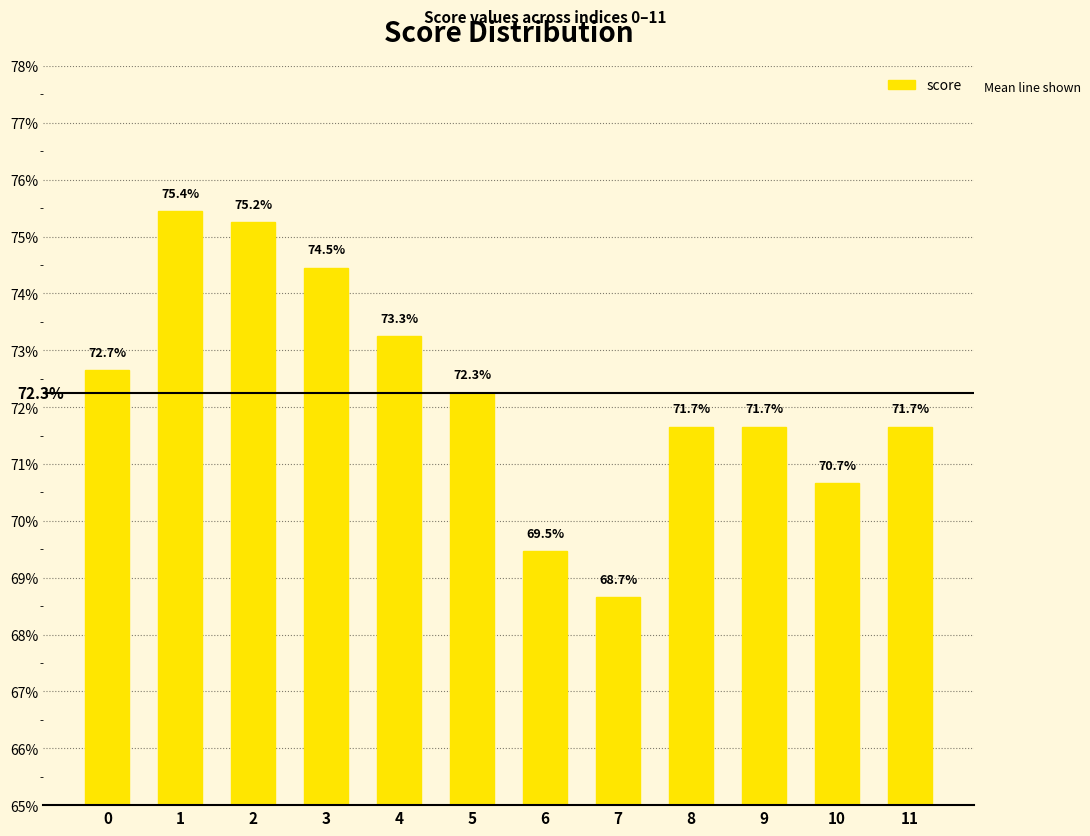

List the labels in order of value, smallest first.

7, 6, 10, 8, 9, 11, 5, 0, 4, 3, 2, 1